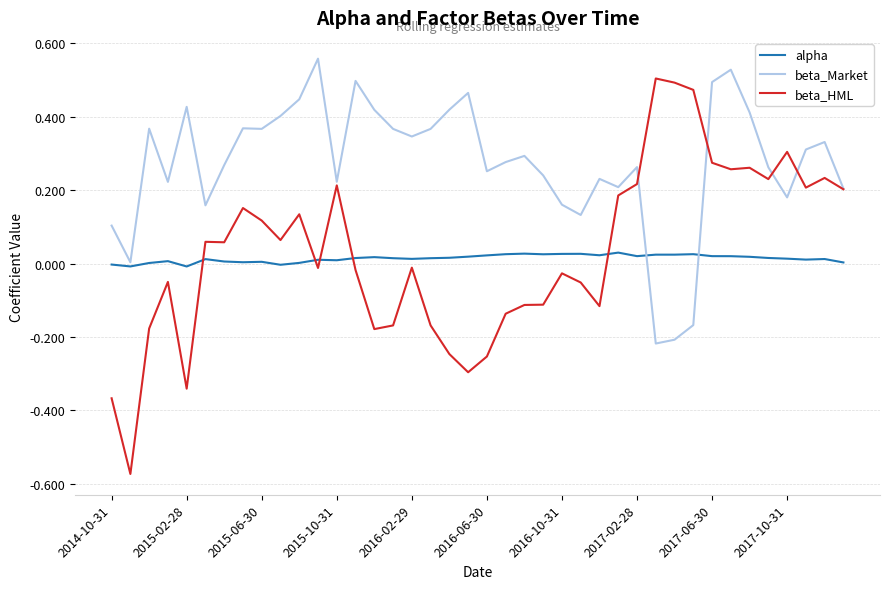

Which series has the largest total across all categories?

beta_Market